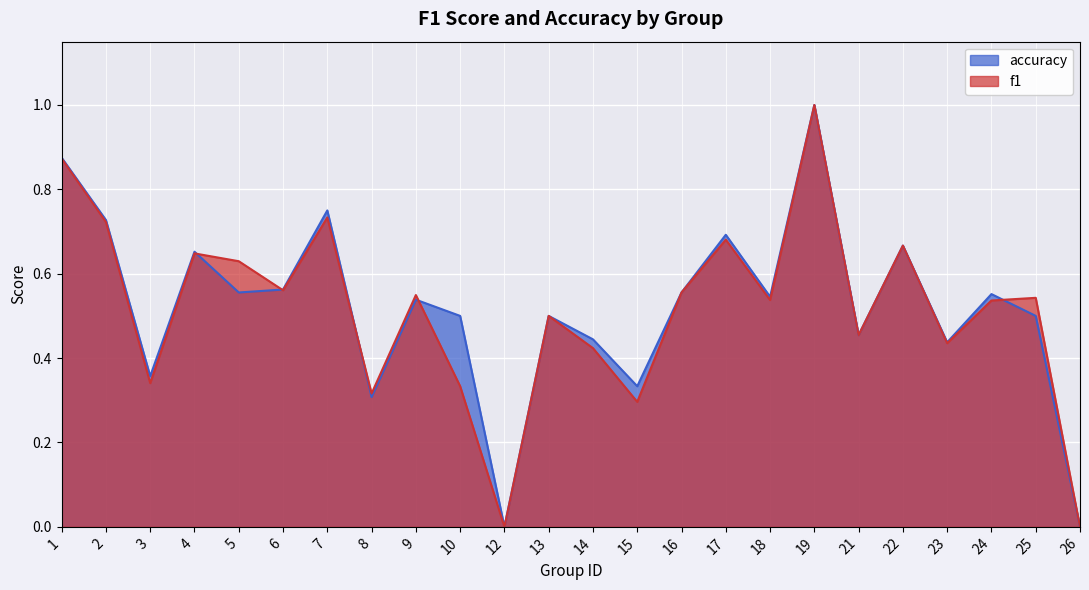

Rank the series by their average value, from highest to lowest.

accuracy, f1